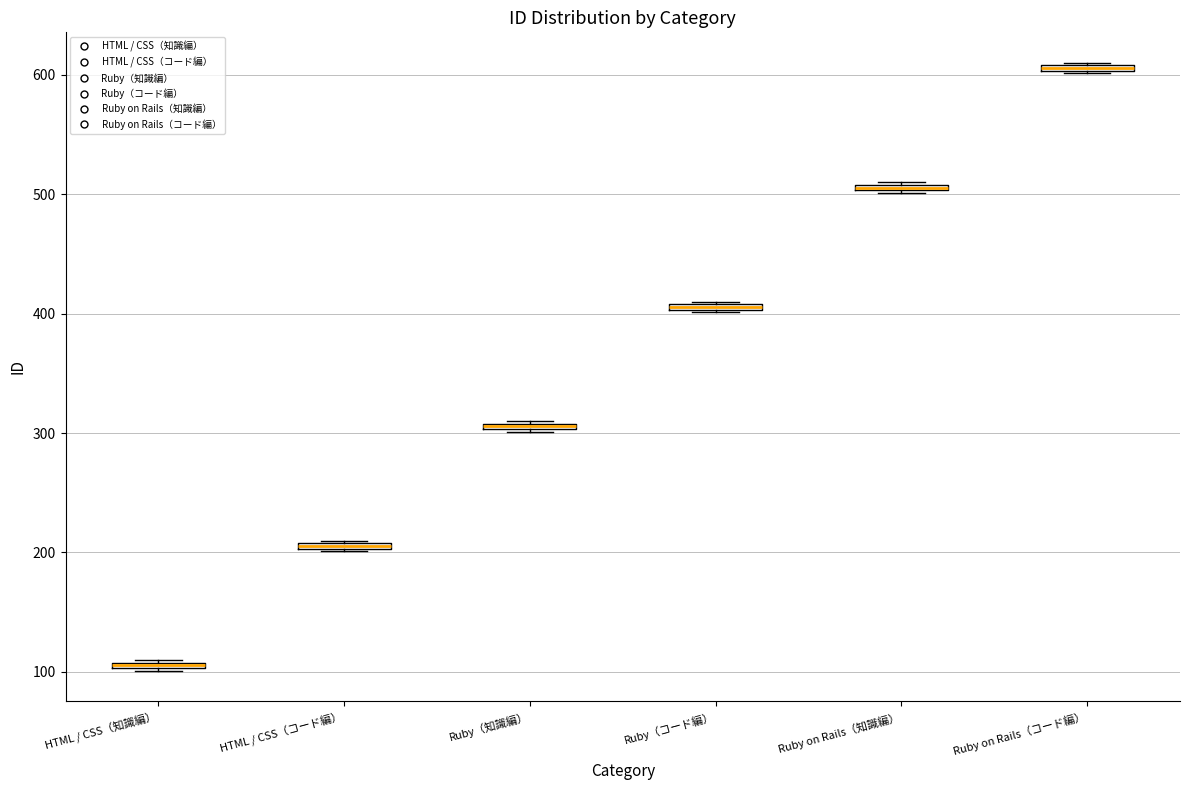

Which box's median line is the highest?

Ruby on Rails（コード編）